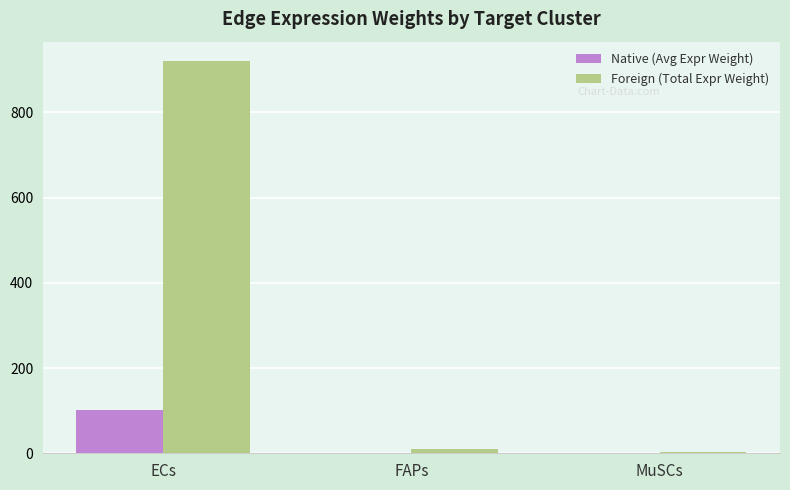

At which category is the sum across all series the highest?

ECs